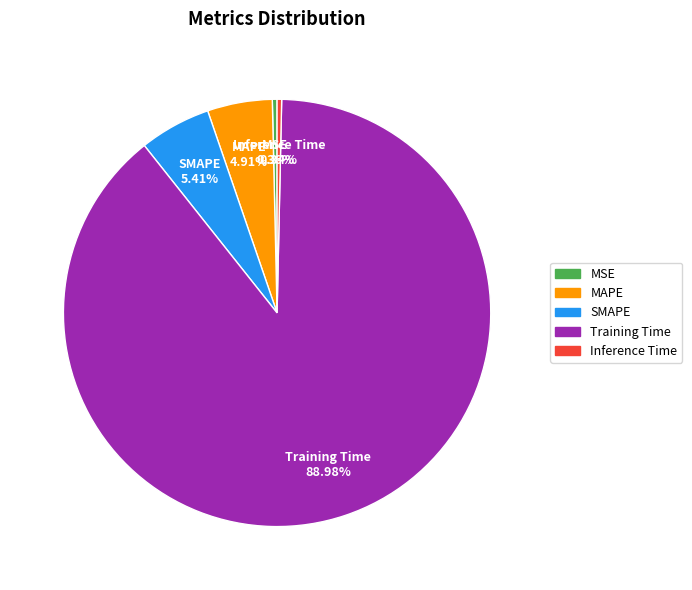

Combined, what portion of the pie is Inference Time and MSE?

0.7%